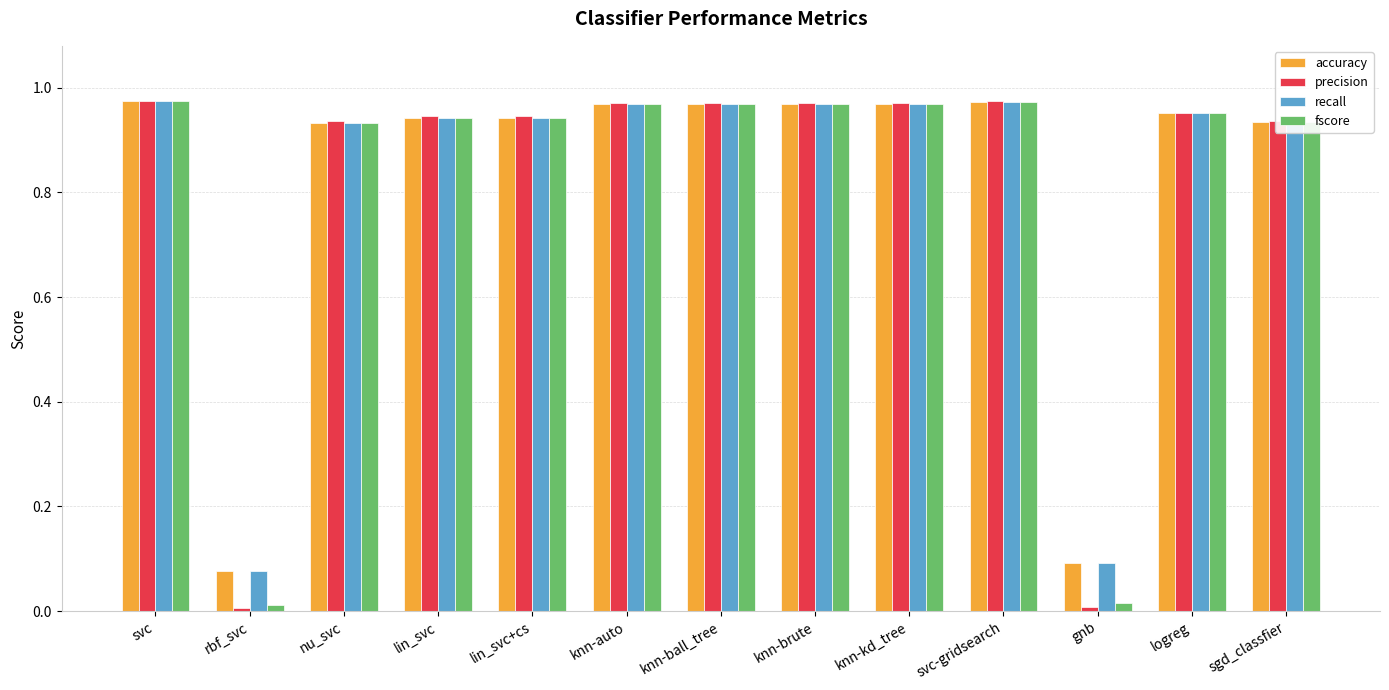

The value of recall at knn-auto is 1.4. True or false?

False